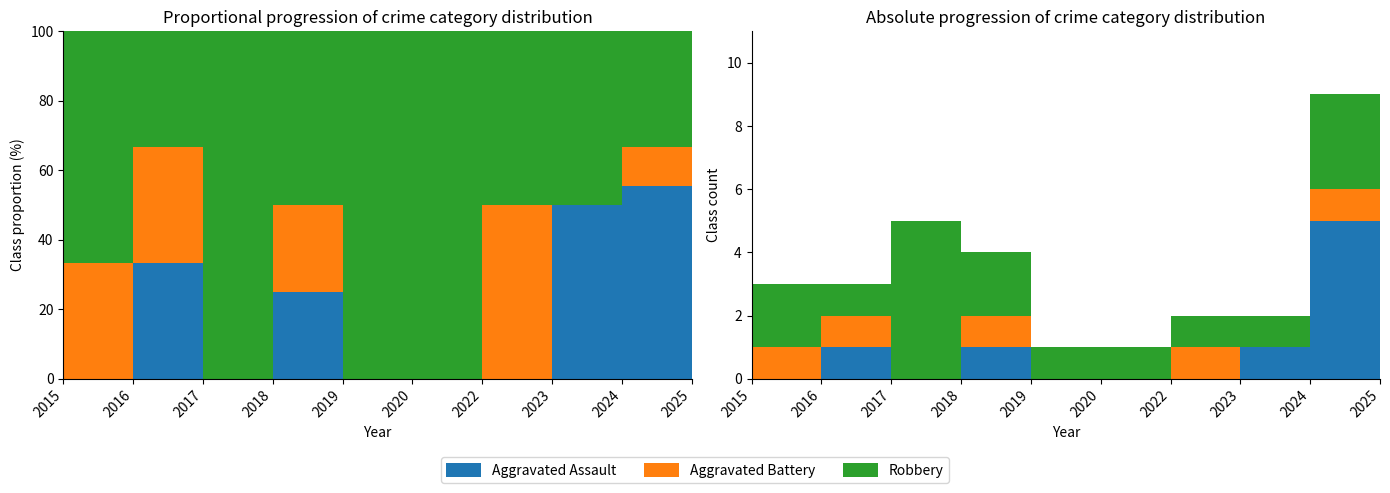

Reading left to right, transcribe all the data shown in this chart.

Aggravated Assault: 0	1	0	1	0	0	0	1	5	2
Aggravated Battery: 1	1	0	1	0	0	1	0	1	1
Robbery: 2	1	5	2	1	1	1	1	3	3